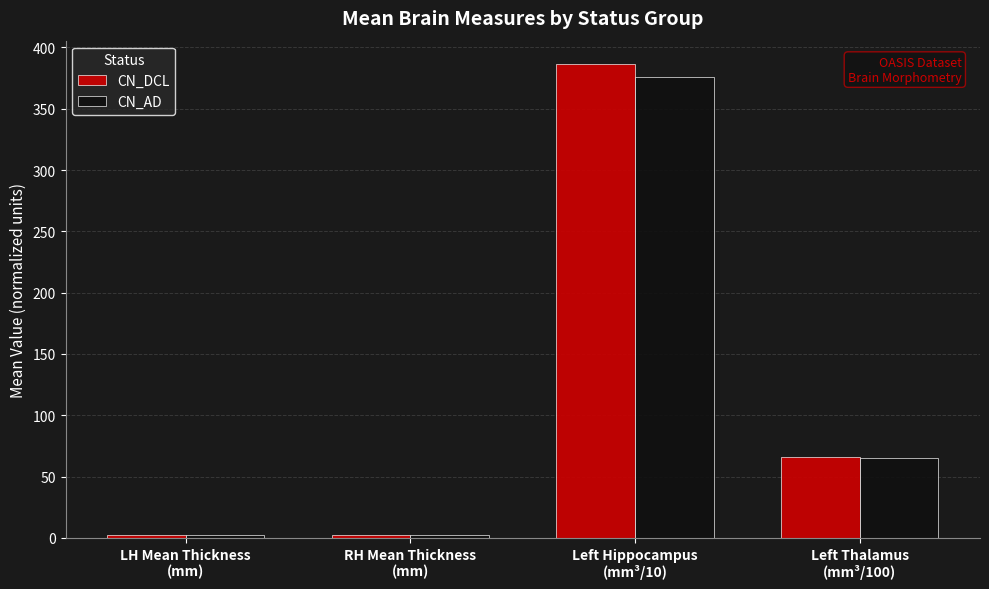

What are all the series names shown in the legend?

CN_DCL, CN_AD